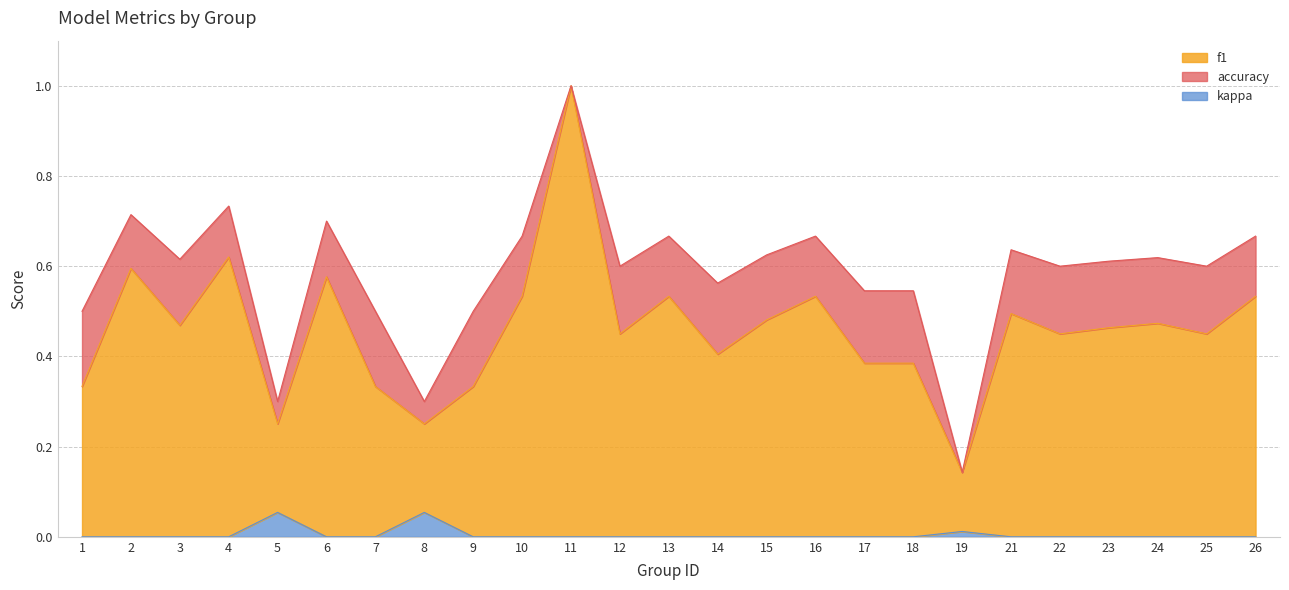

The f1 series shows 0.5 at 10. True or false?

True